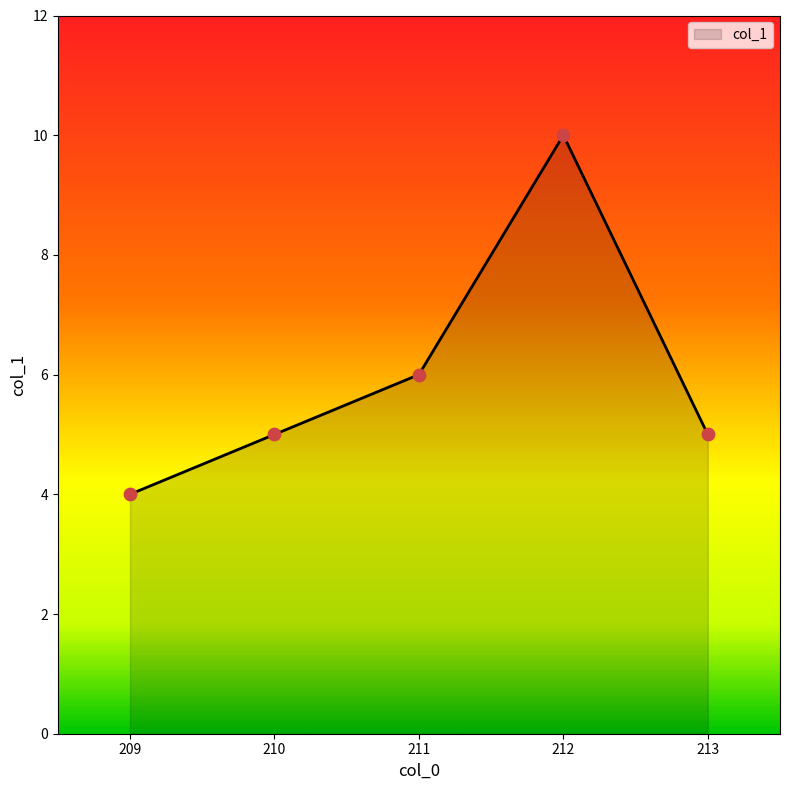

Which has a higher value, 213 or 209?

213